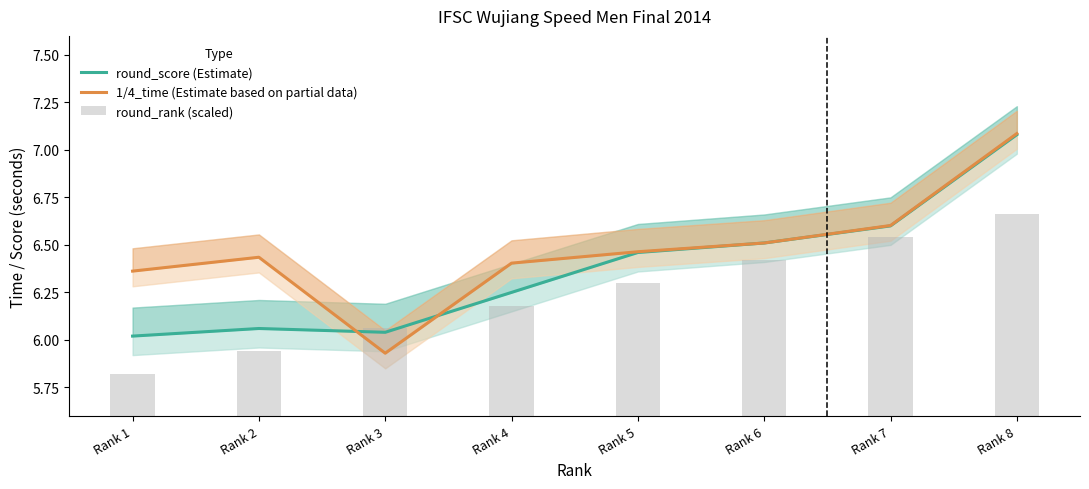

Reading left to right, list all the values displayed in this chart.

round_score (Estimate): 6.0	6.1	6.0	6.2	6.5	6.5	6.6	7.1
1/4_time (Estimate based on partial data): 6.4	6.4	5.9	6.4	6.5	6.5	6.6	7.1
round_rank (scaled): 5.8	5.9	6.1	6.2	6.3	6.4	6.5	6.7